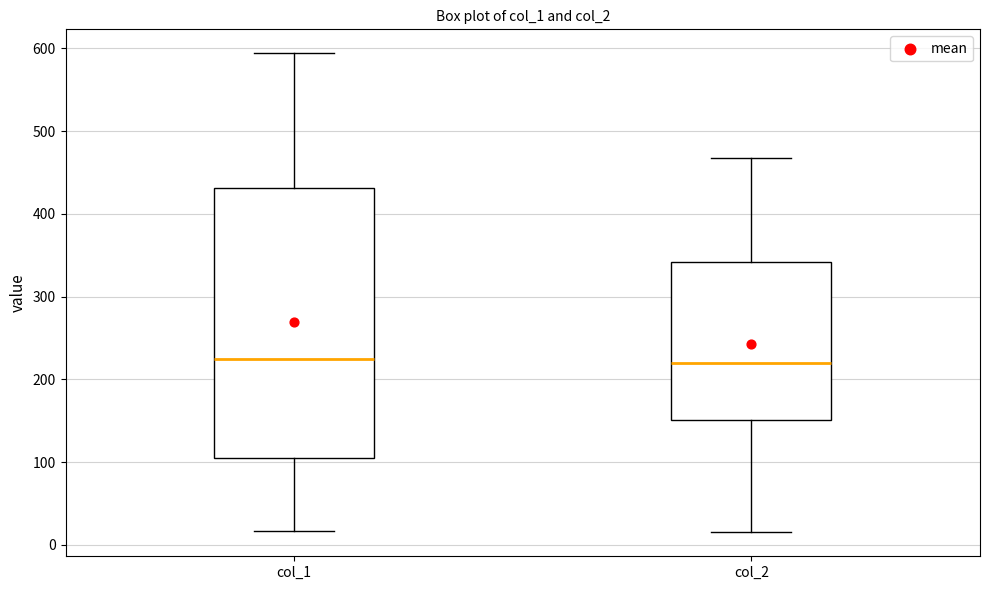

Reading left to right, read every box against the y-axis: the position of its median line, the range the box covers, and the ends of its whiskers. The values are not printed on the chart, so give them approximately, as read against the axis.

col_1: median 230, box 110 to 430, whiskers 20 to 590
col_2: median 220, box 150 to 340, whiskers 20 to 470